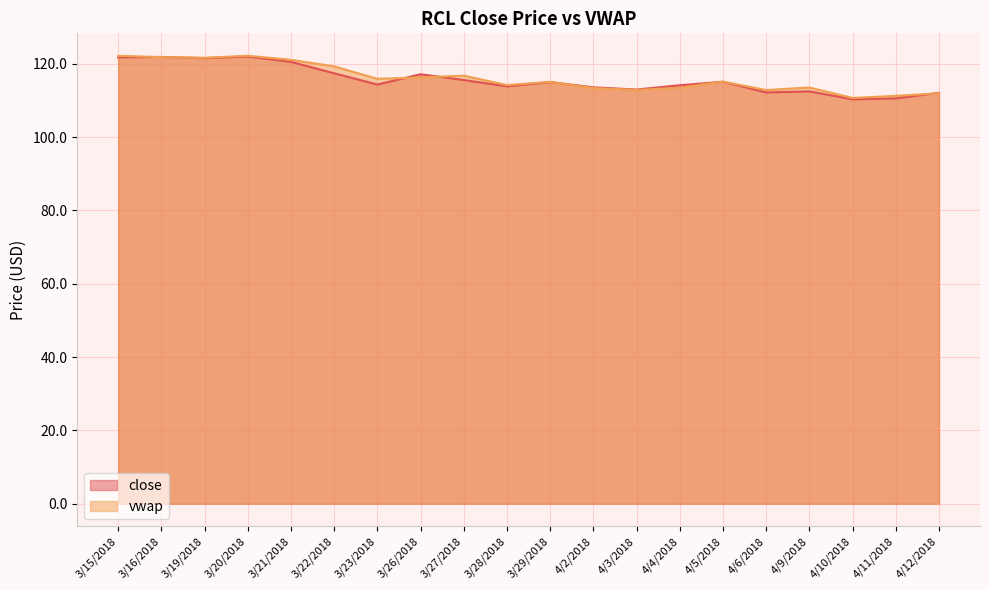

How many lines are shown in the chart?

2